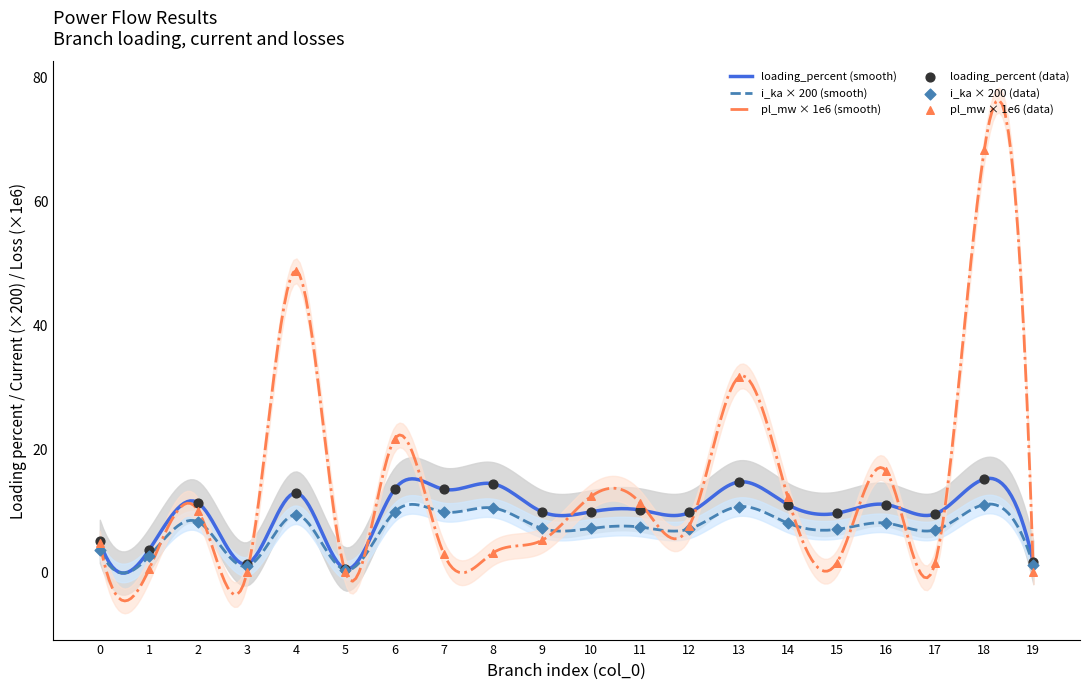

Which series contains the lowest Y value?

pl_mw